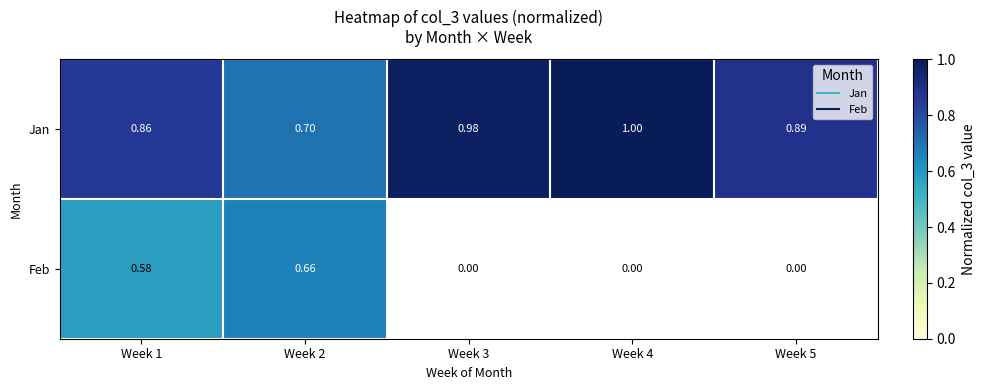

Between Week 1 and Week 3, which is larger?

Week 3